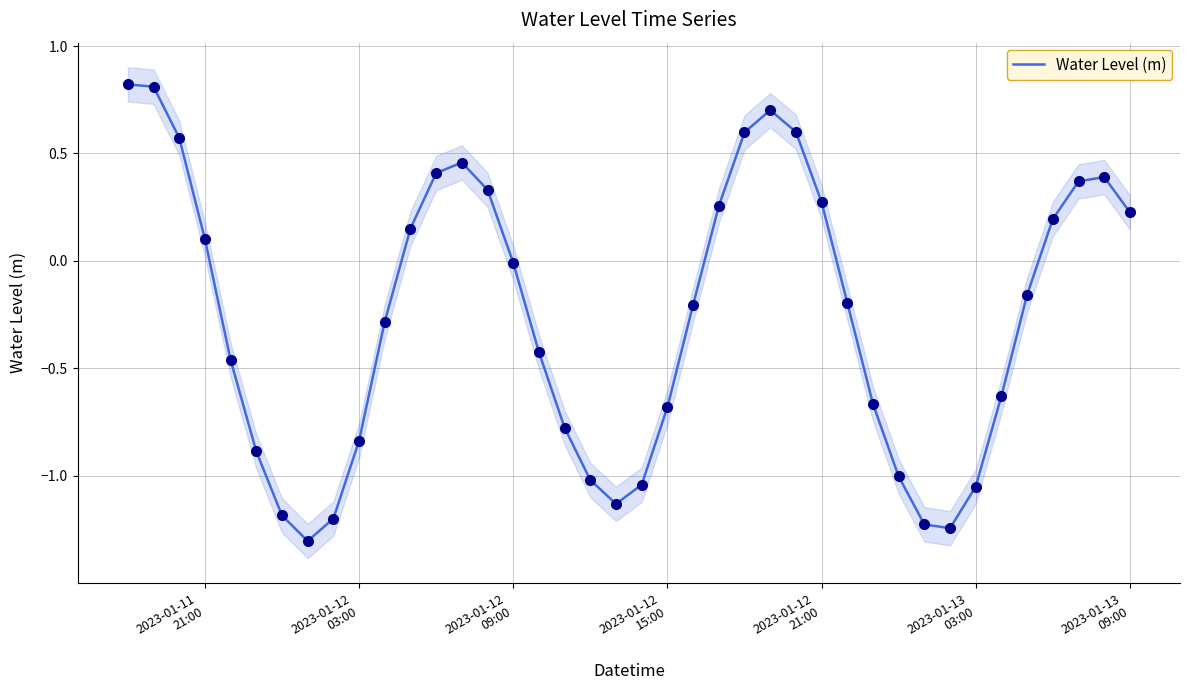

What is the highest value of the Water Level (m) series?

0.8